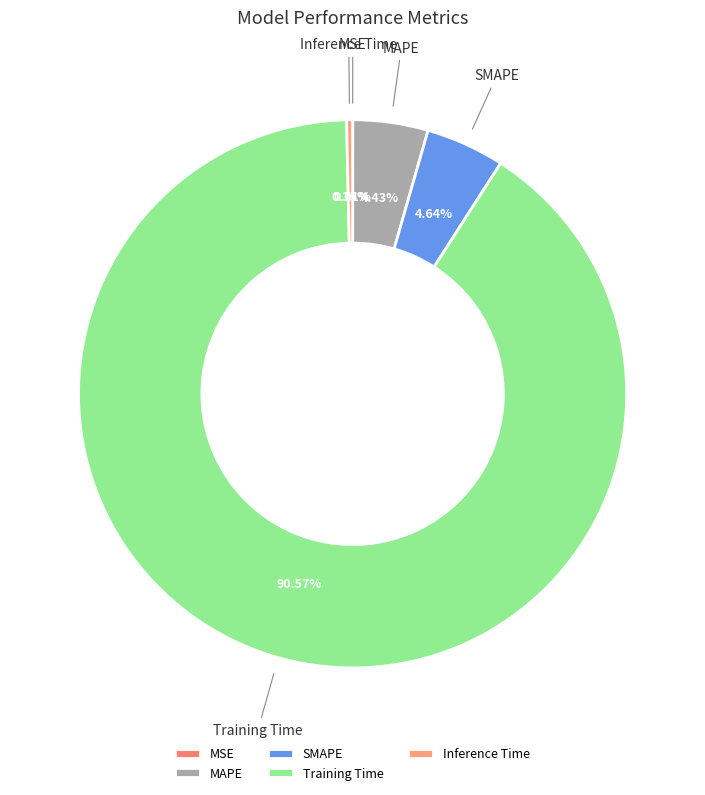

What percentage is the MAPE slice, to the nearest percent?

4%